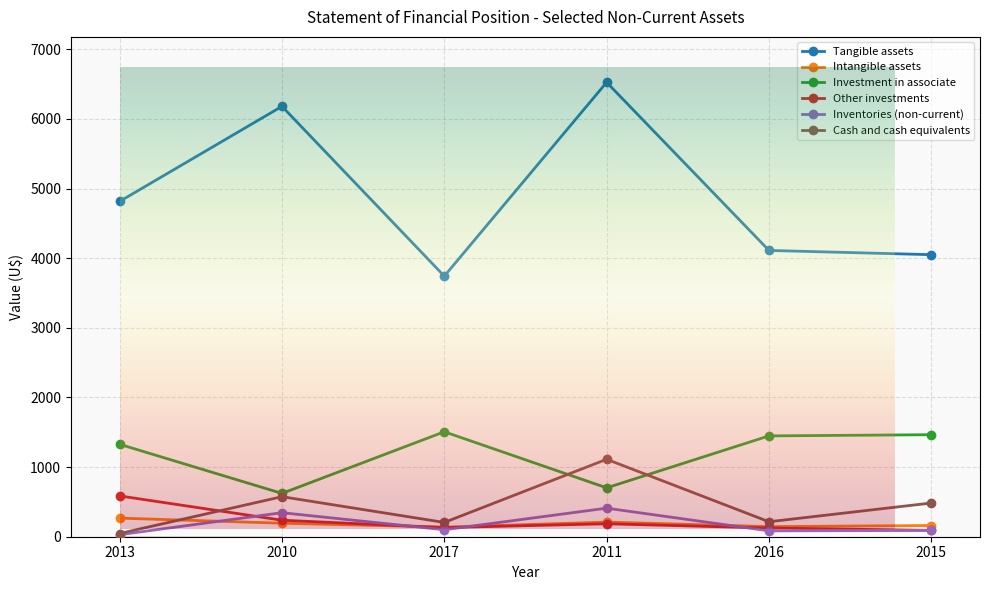

What are all the series names shown in the legend?

Tangible assets, Intangible assets, Investment in associate, Other investments, Inventories (non-current), Cash and cash equivalents